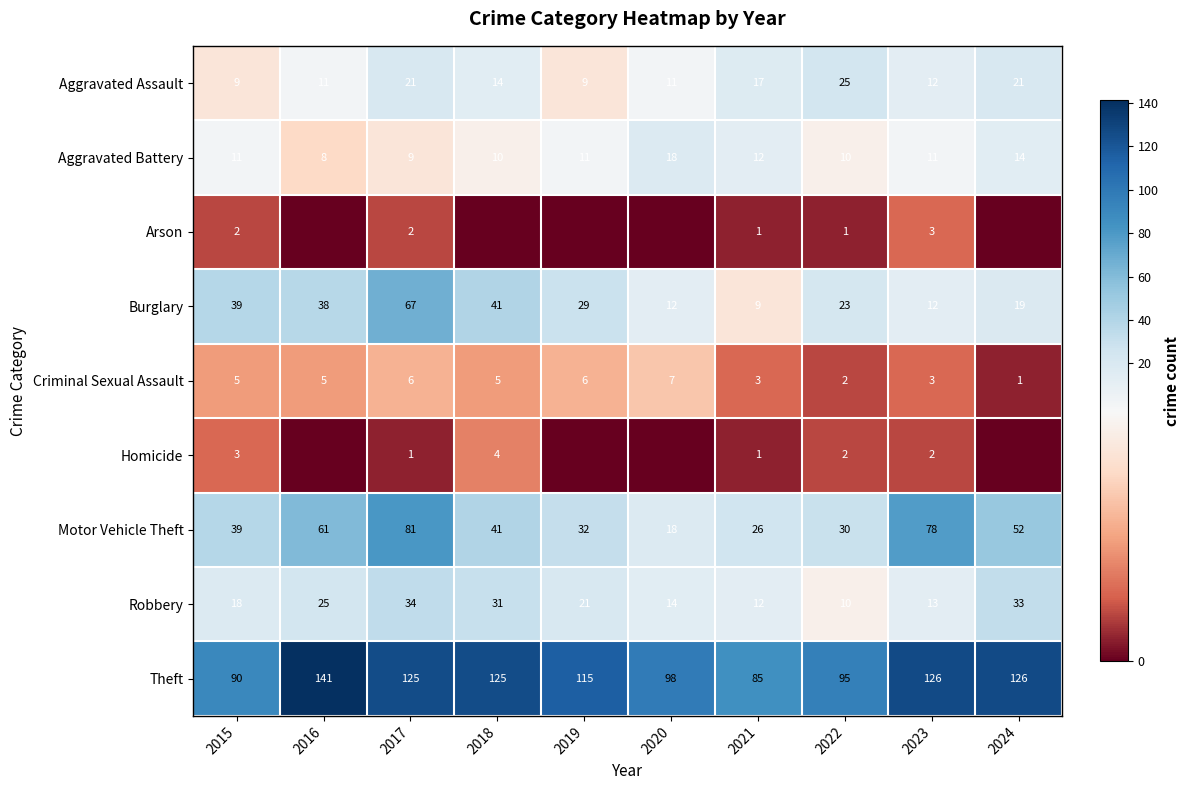

At which label does Theft reach its minimum?

2021